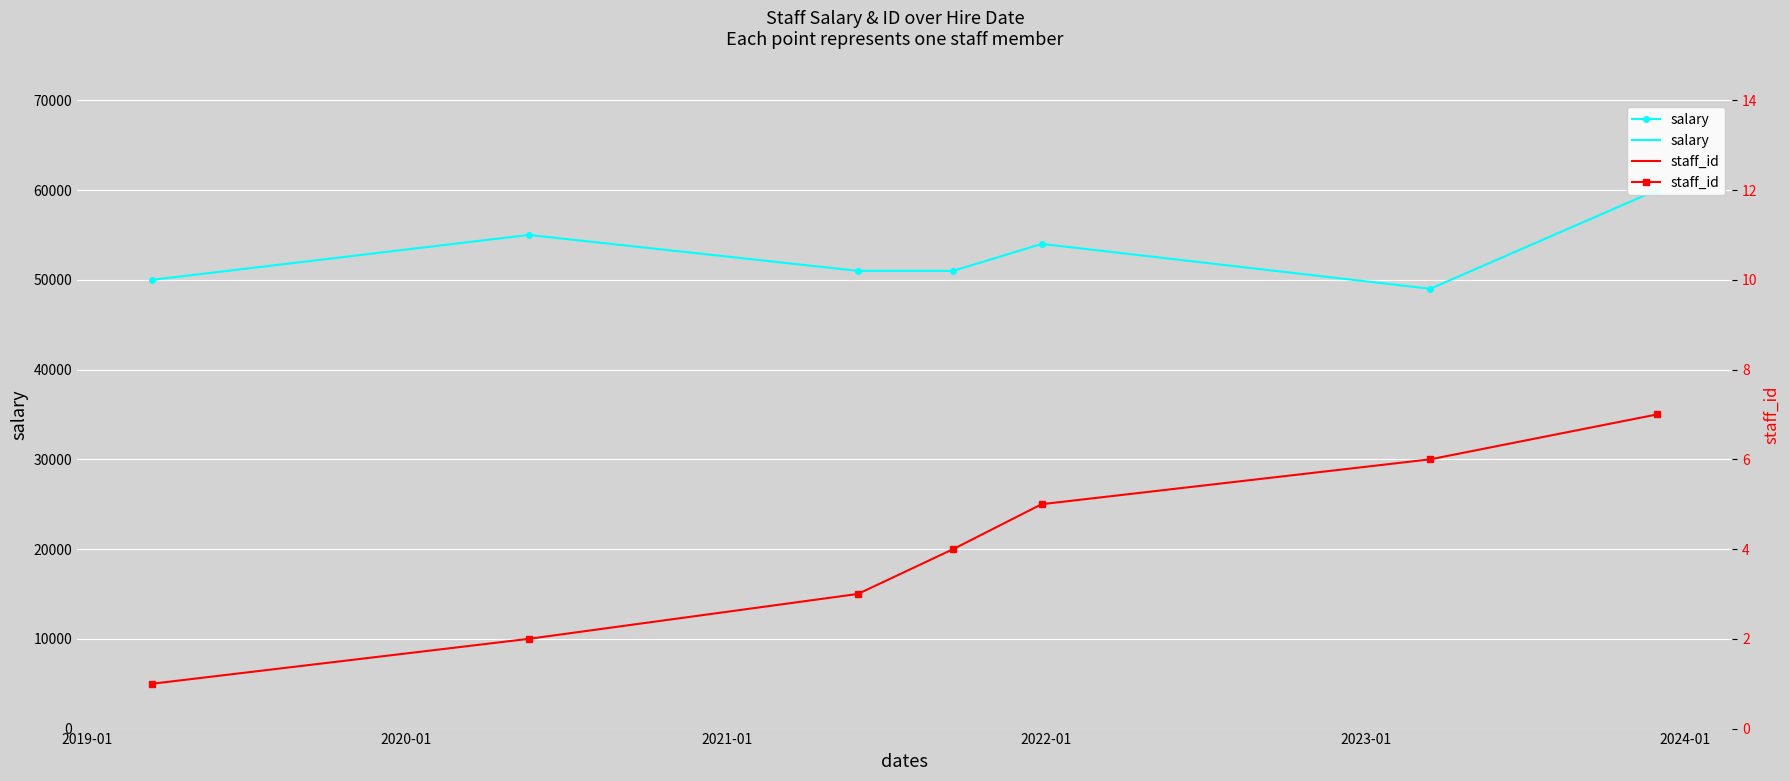

How many lines are shown in the chart?

2